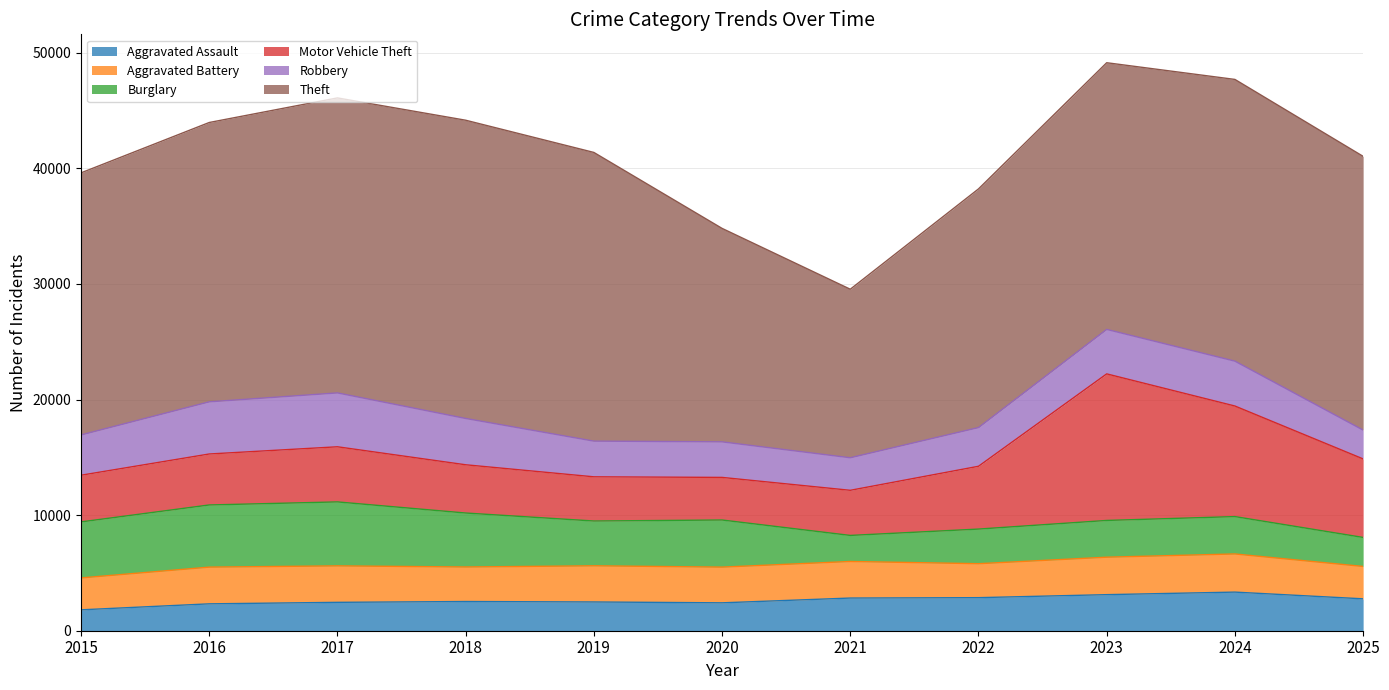

True or false: Aggravated Battery and Burglary cross at least once.

True